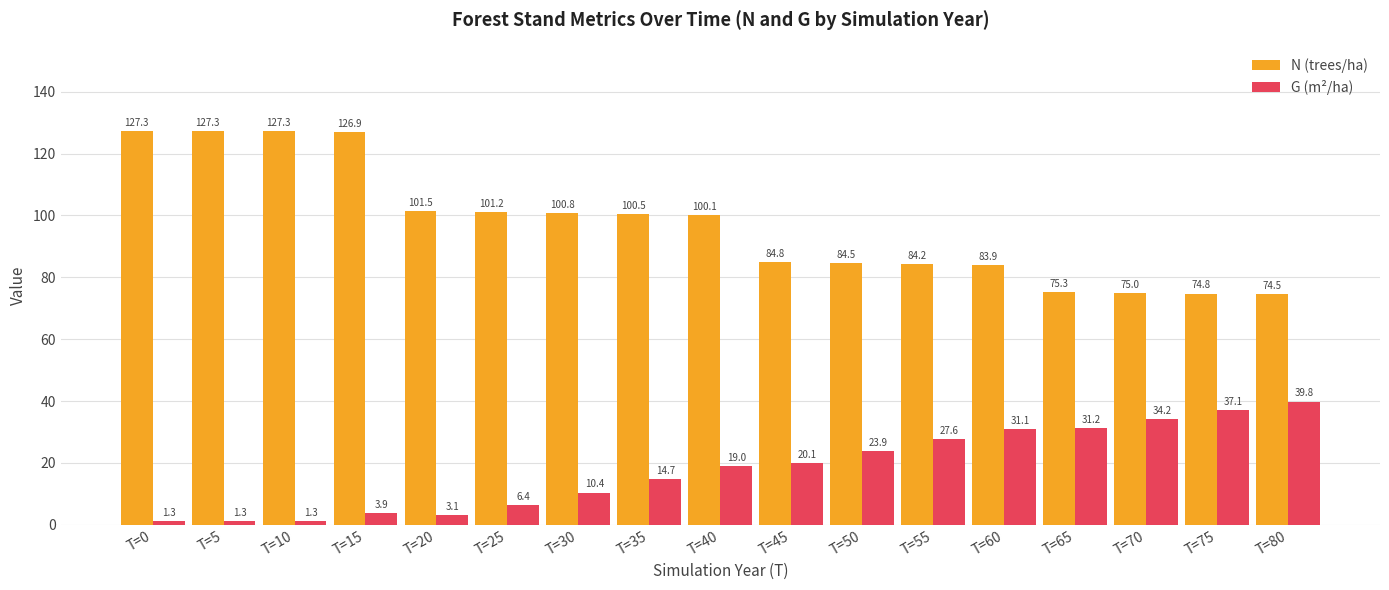

Count the number of data series in this chart.

2